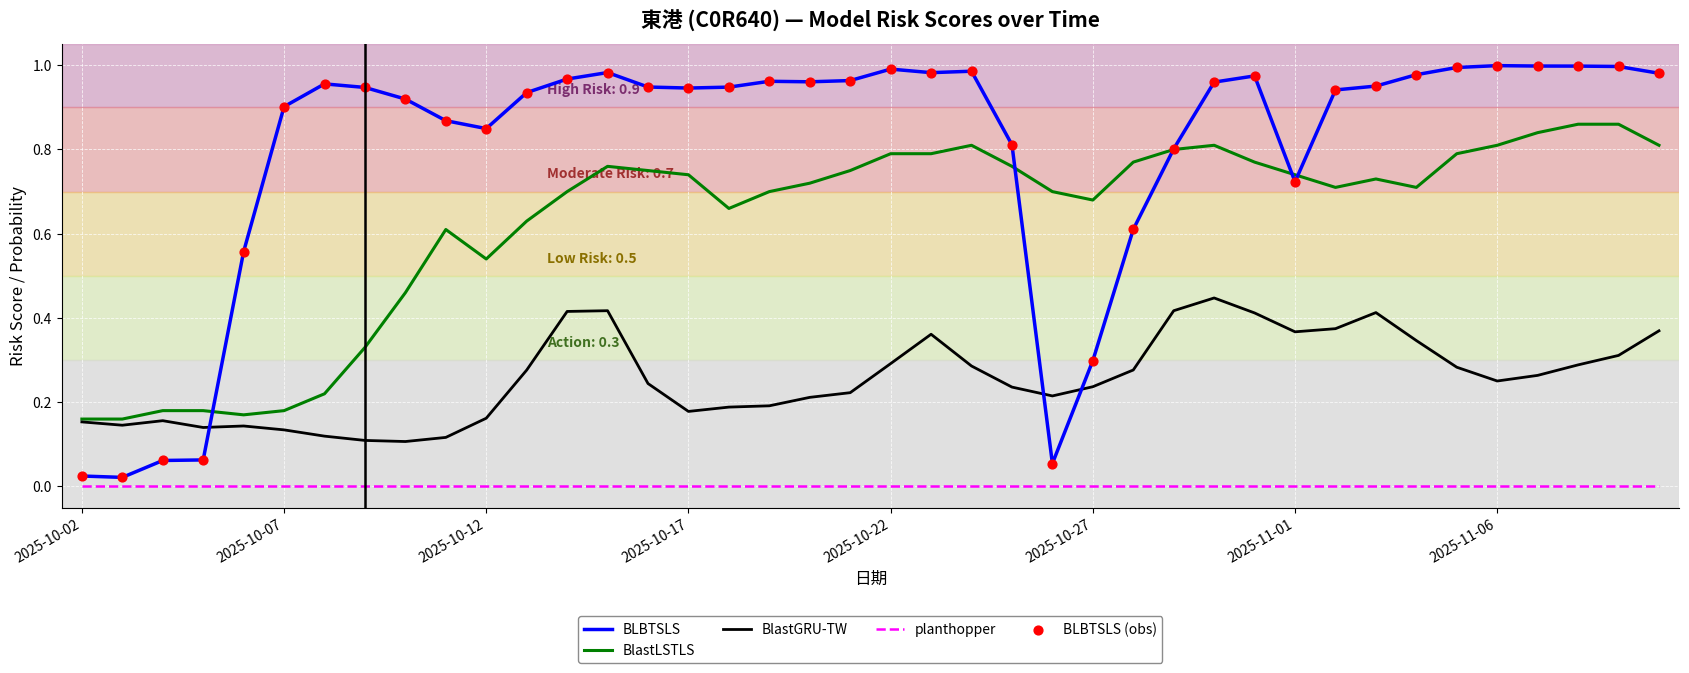

At how many categories does at least one series exceed 0?

40